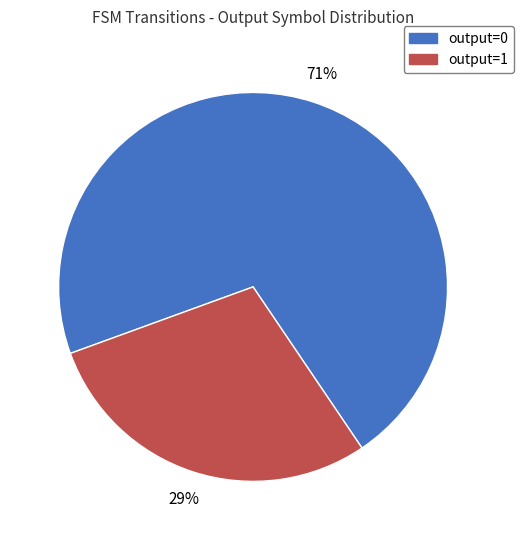

Is there a majority slice in this chart?

Yes